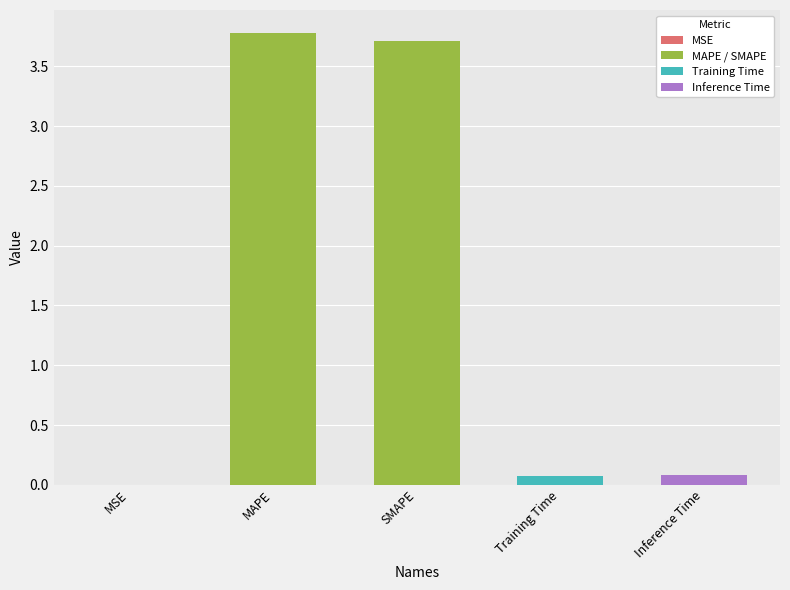

What is the maximum value shown in the chart?

3.8